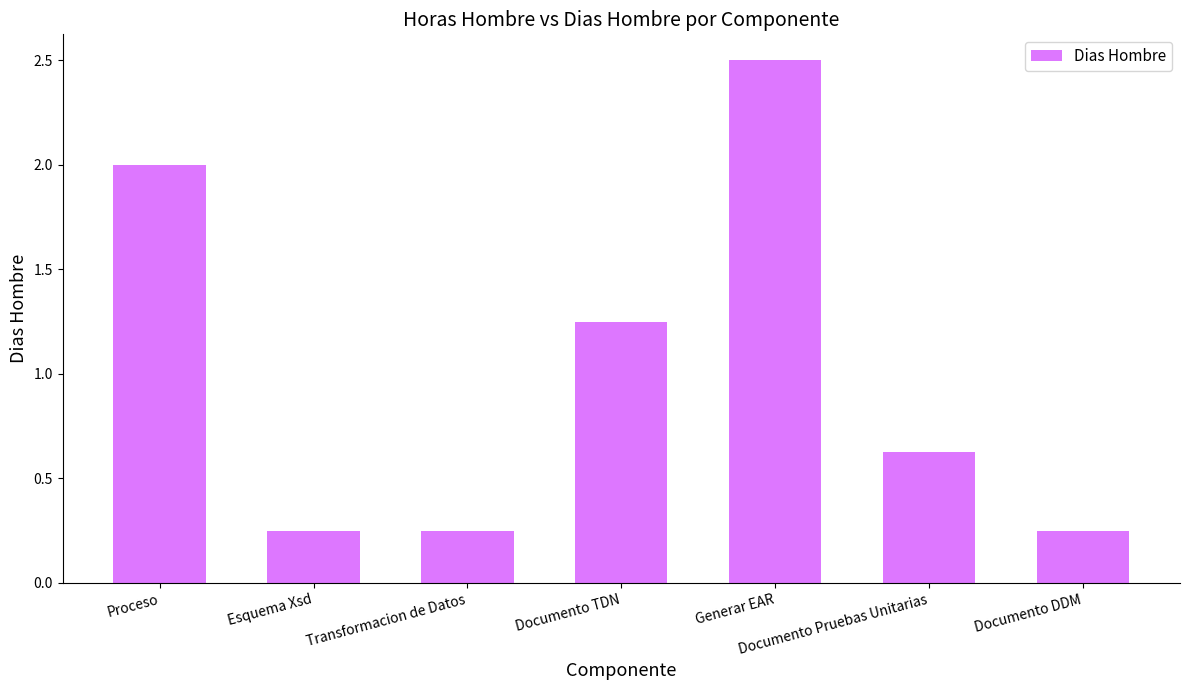

What is the sum of all values?

7.1